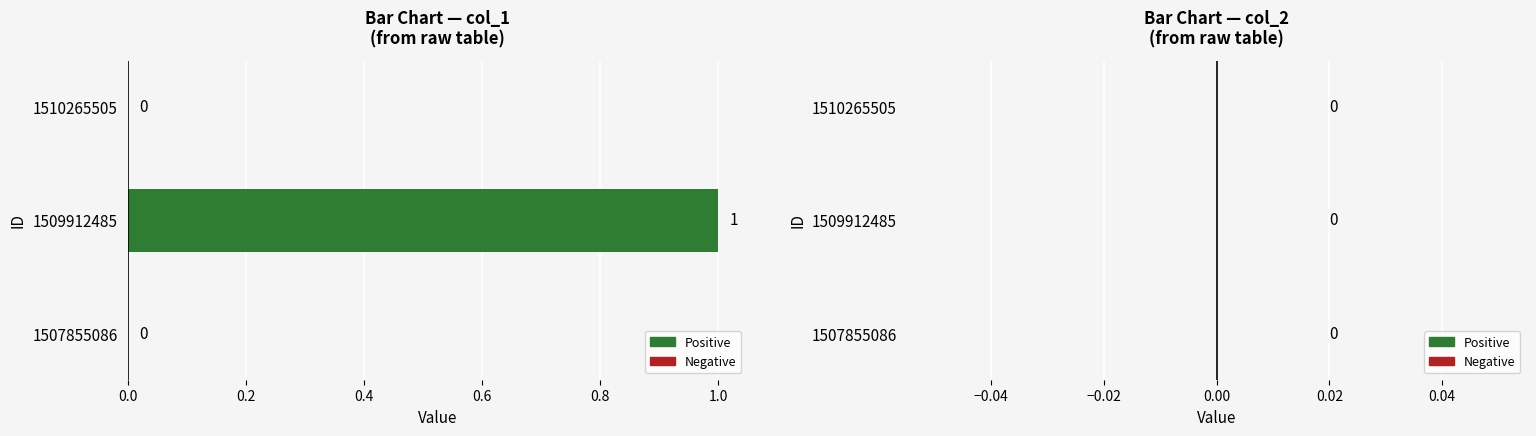

True or false: the data shows 1 at 1509912485.

True